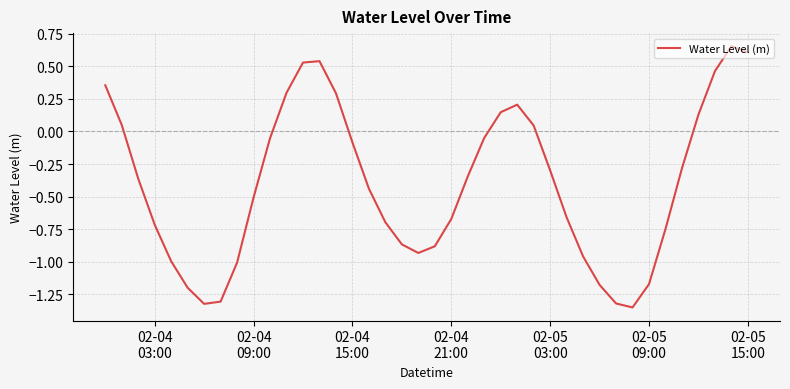

What is the difference between the maximum and minimum values?

2.0